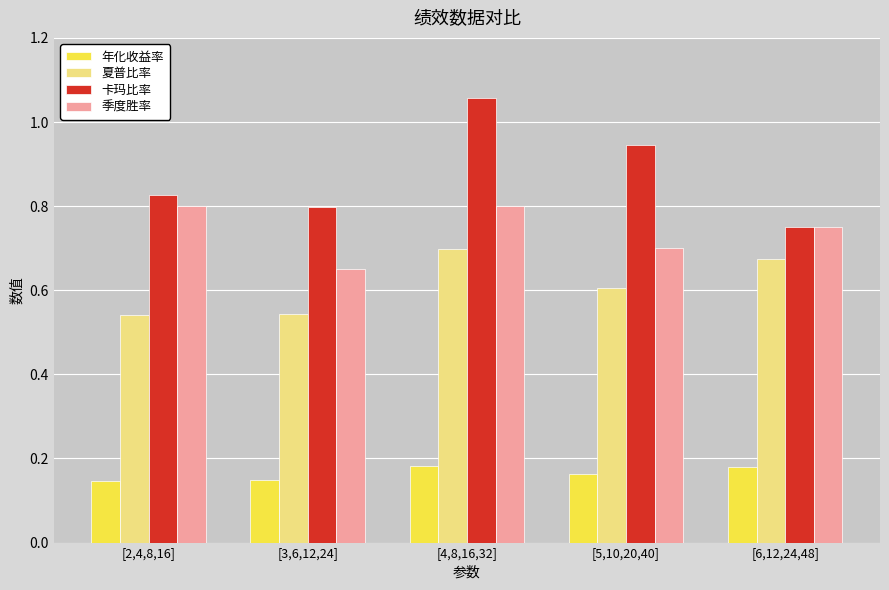

List the series in order of their overall mean, highest first.

卡玛比率, 季度胜率, 夏普比率, 年化收益率